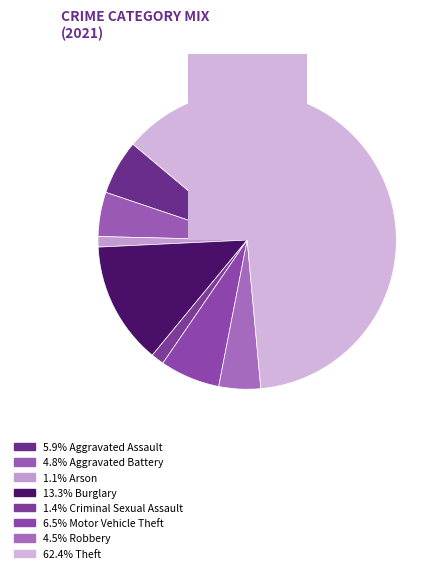

Which slice is the smallest?

Arson